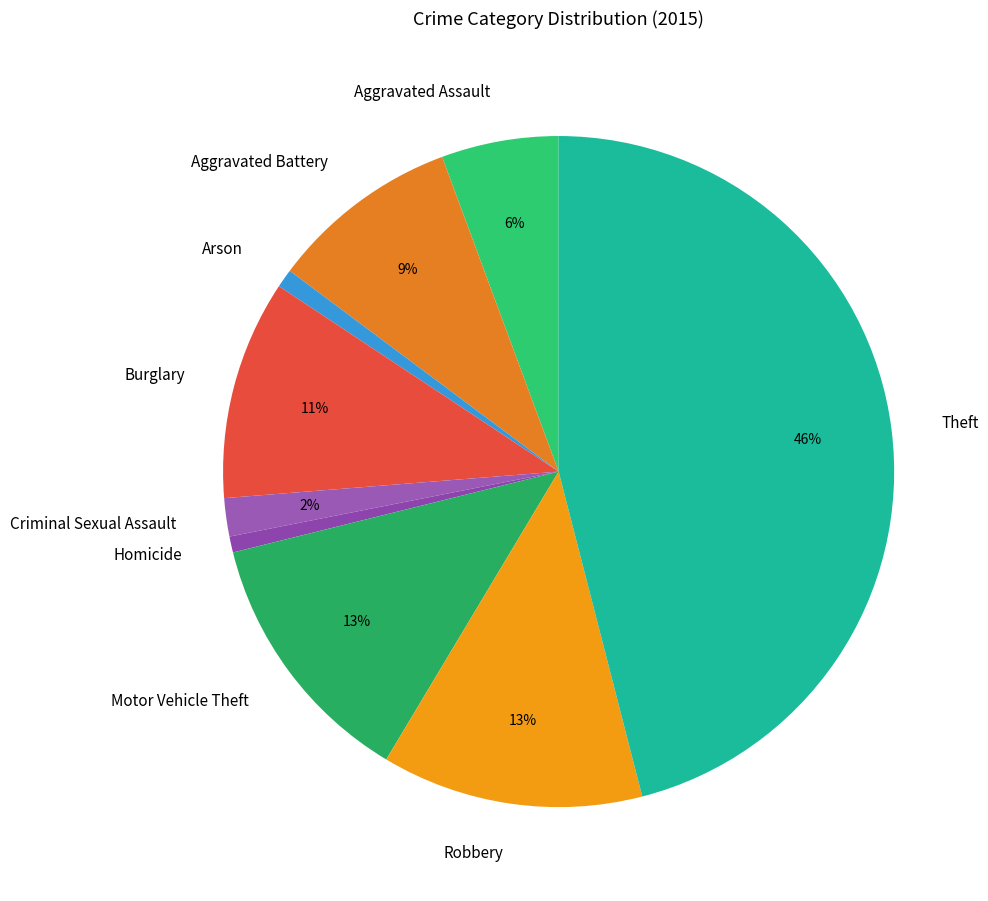

Combined, do Aggravated Battery and Arson account for over 50%?

No